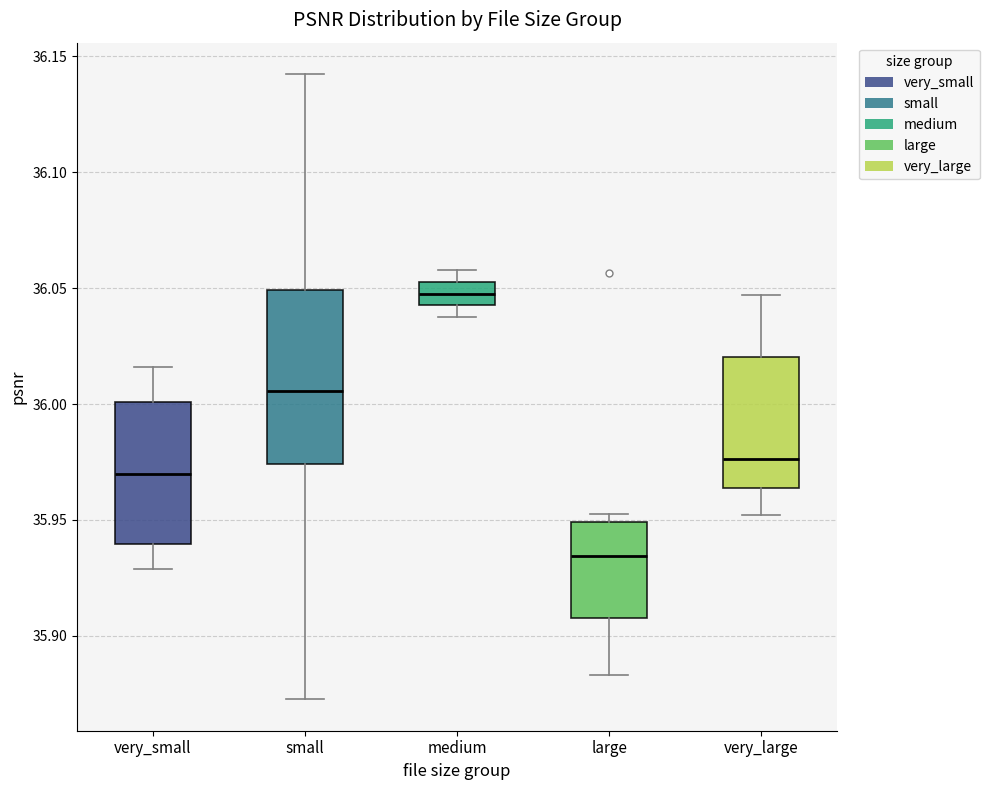

Reading left to right, transcribe this box plot: for each box, give where its median line is, the range the box spans, and where its two whiskers end, as read against the y-axis. The values are not printed on the chart, so give them approximately, as read against the axis.

very_small: median 35.970, box 35.940 to 36.000, whiskers 35.930 to 36.015
small: median 36.005, box 35.975 to 36.050, whiskers 35.875 to 36.140
medium: median 36.050, box 36.045 to 36.055, whiskers 36.040 to 36.060
large: median 35.935, box 35.910 to 35.950, whiskers 35.885 to 35.955
very_large: median 35.975, box 35.965 to 36.020, whiskers 35.950 to 36.045